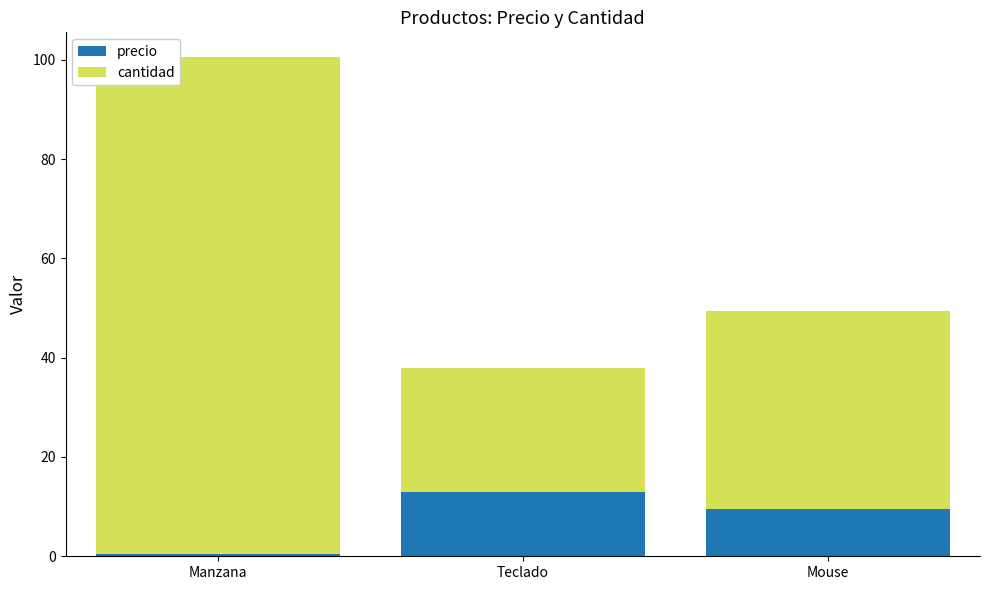

True or false: precio has a value of 13.3 at Mouse.

False